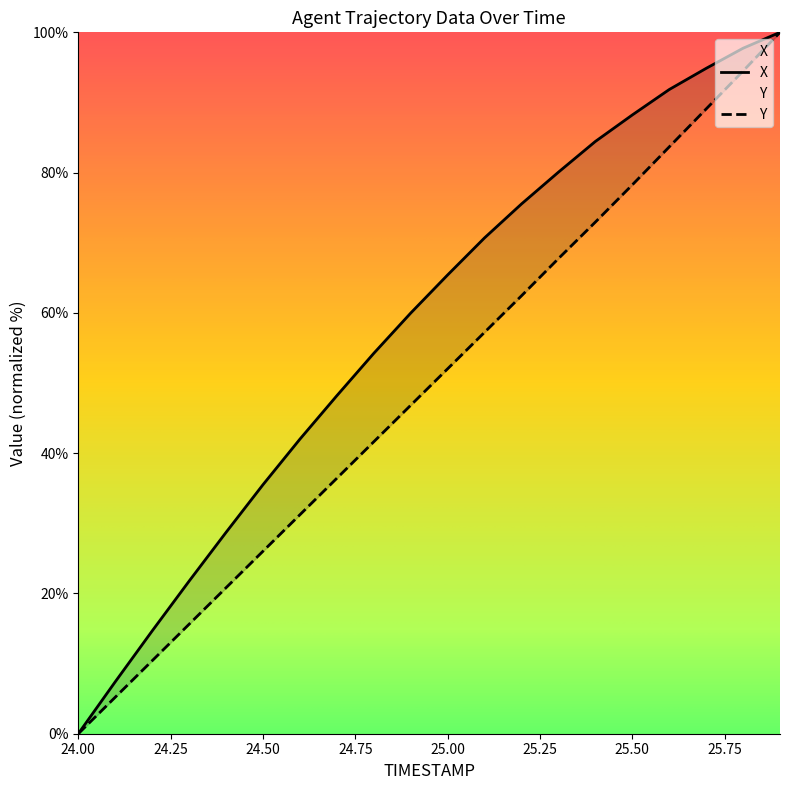

Which series changed the most between 24.4 and 25.0?

X